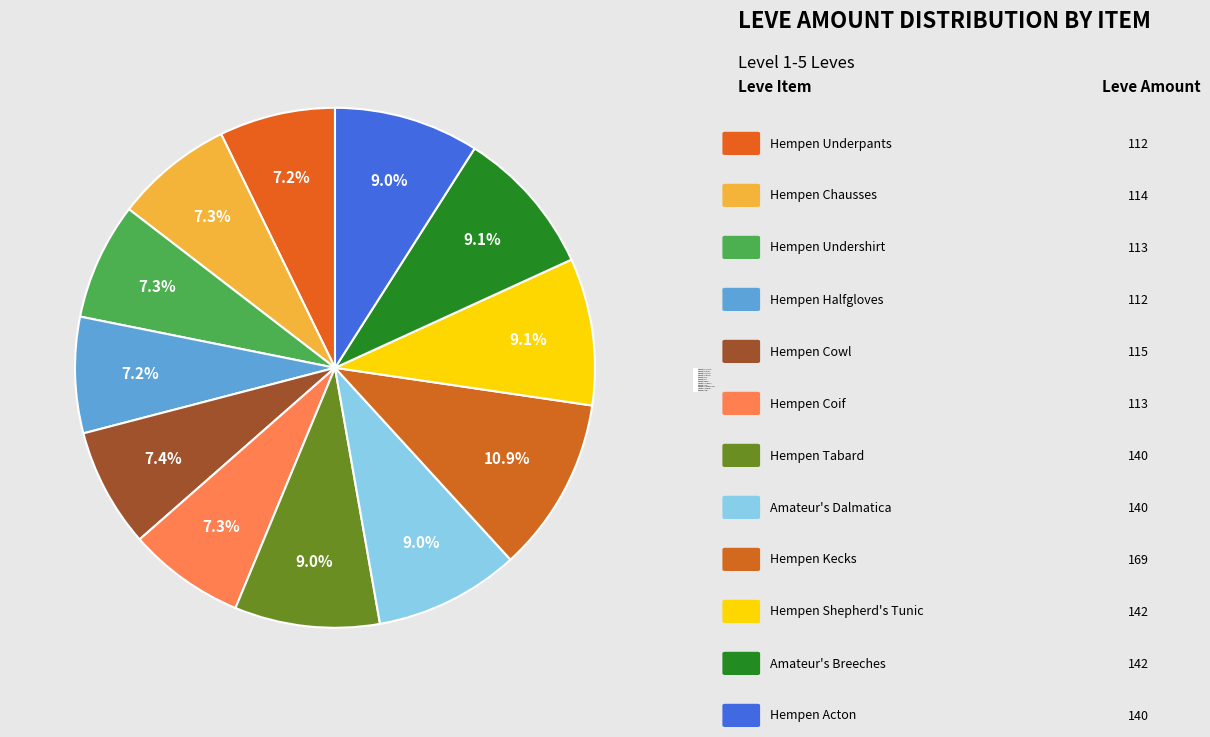

To the nearest percent, what is the average slice percentage?

8%